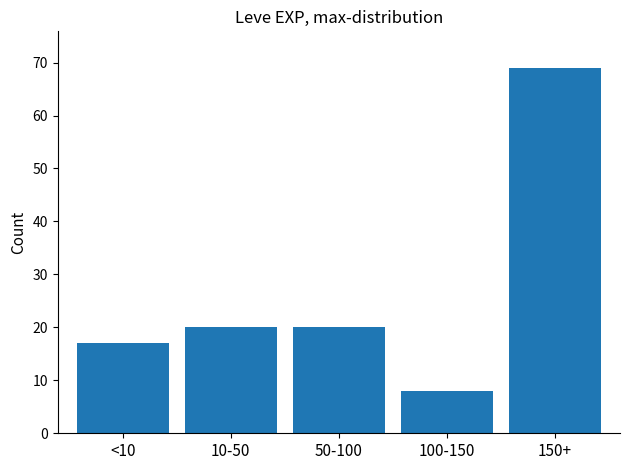

Reading left to right, list all the values displayed in this chart.

17	20	20	8	69